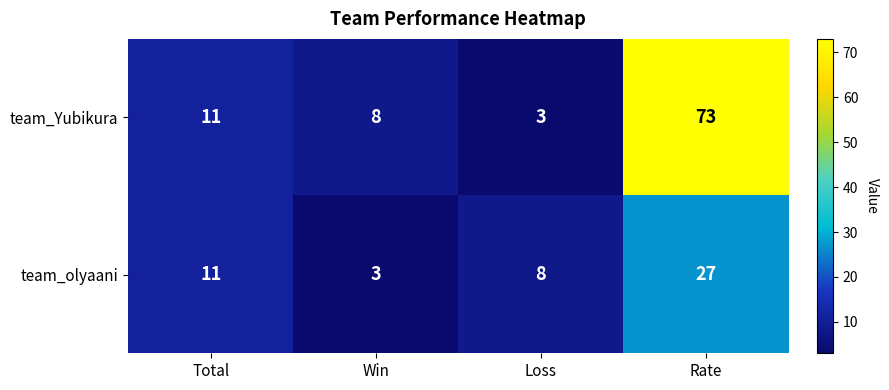

What is the difference between the maximum and minimum values in the team_olyaani series?

24